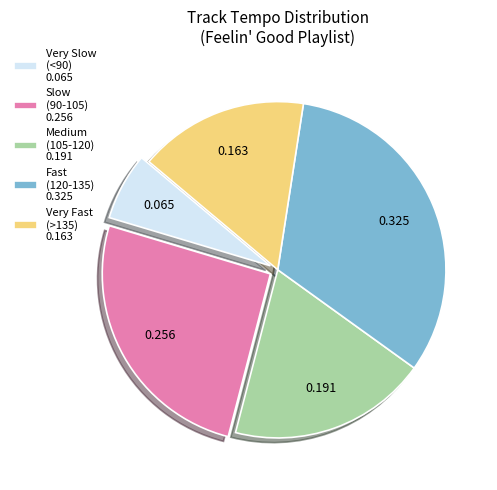

Does Medium (105-120) 0.191 represent more than half of the total?

No